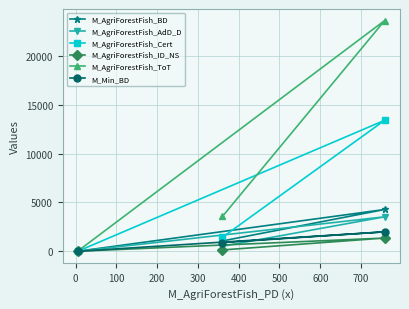

How many data points in M_AgriForestFish_ID_NS are less than 138?

1